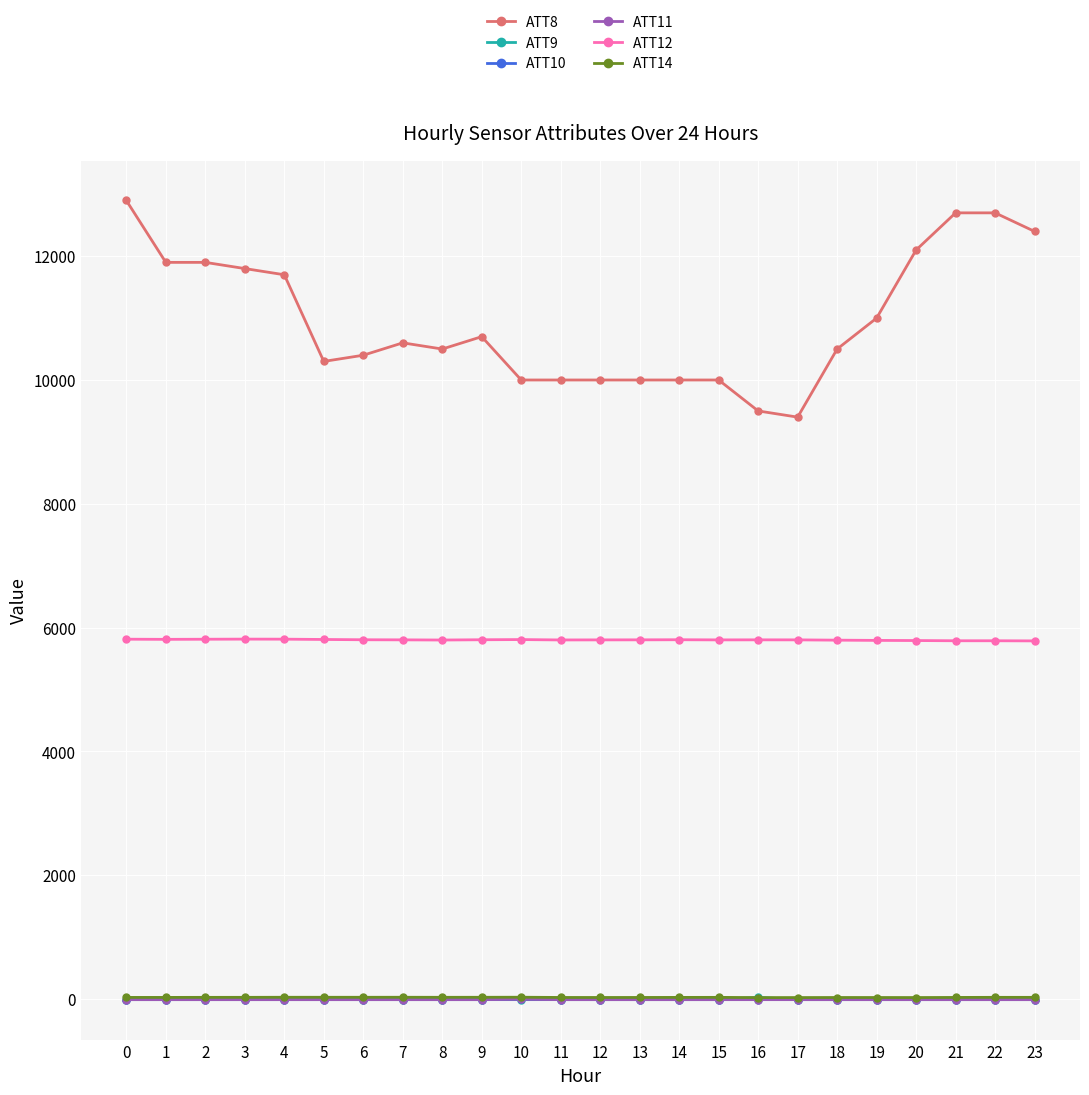

What is the approximate value of ATT12 at 13?

5802.2